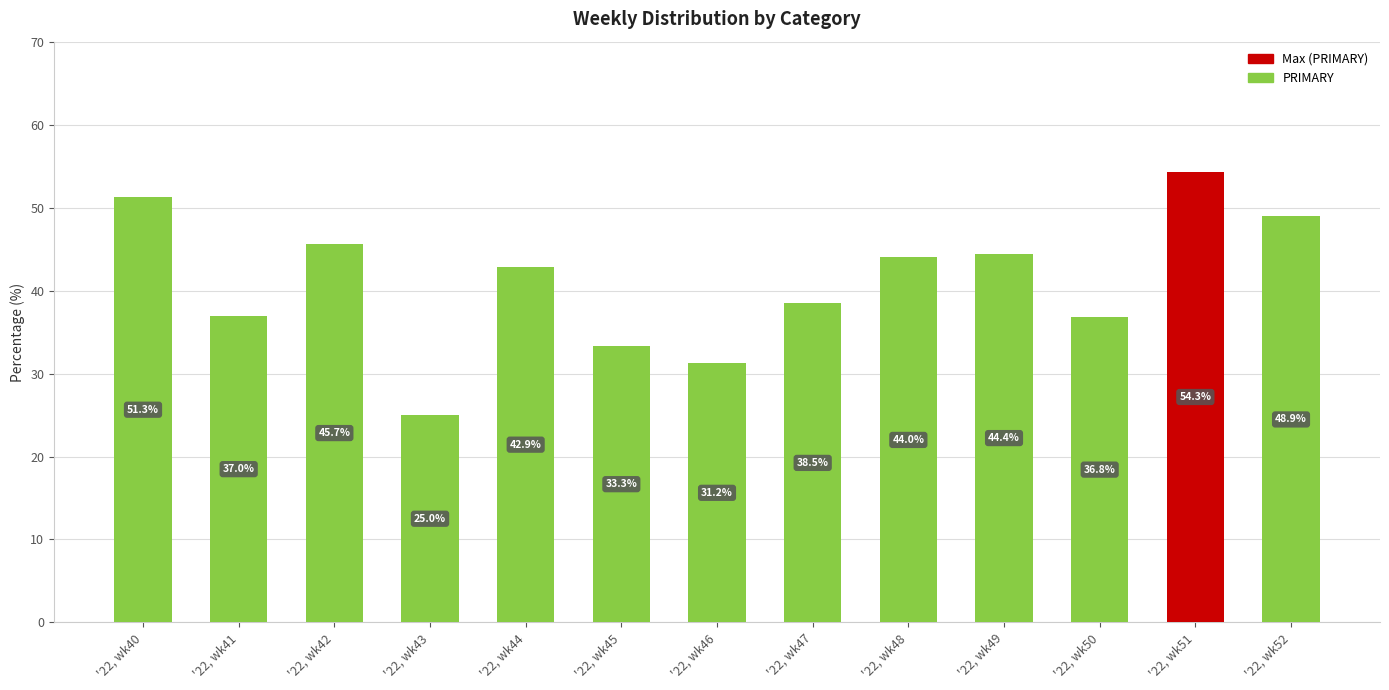

Rank the categories by value from lowest to highest.

'22, wk43, '22, wk46, '22, wk45, '22, wk50, '22, wk41, '22, wk47, '22, wk44, '22, wk48, '22, wk49, '22, wk42, '22, wk52, '22, wk40, '22, wk51